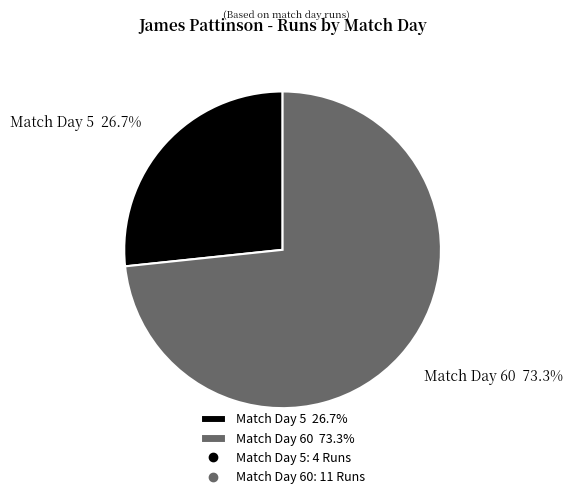

Approximately how many times larger is the value at Match Day 5 26.7% compared to Match Day 60 73.3%?

0.4